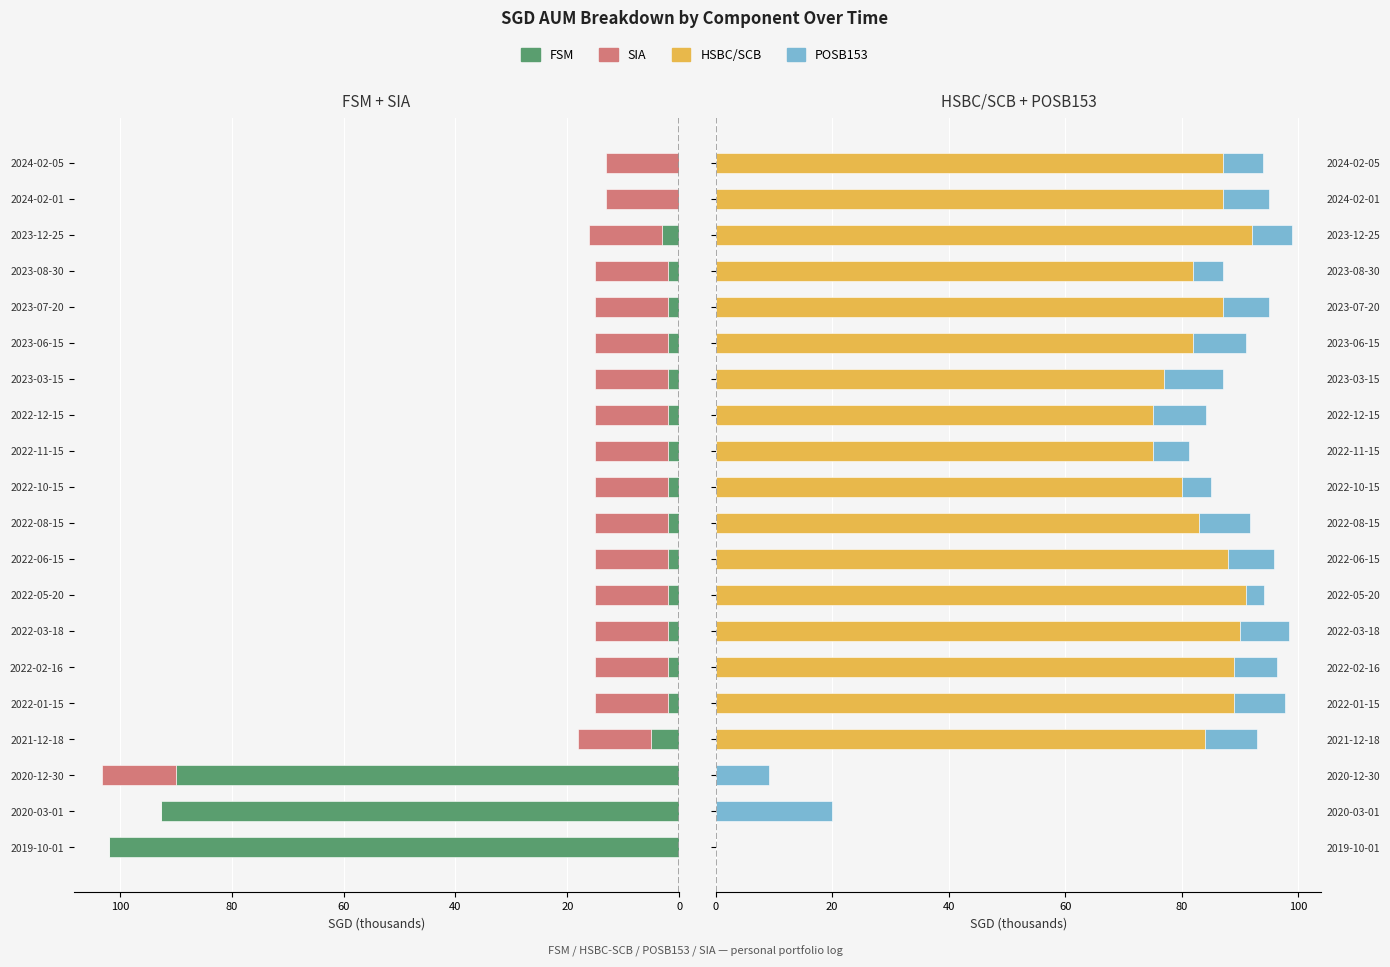

Which series has the largest range (max minus min)?

FSM